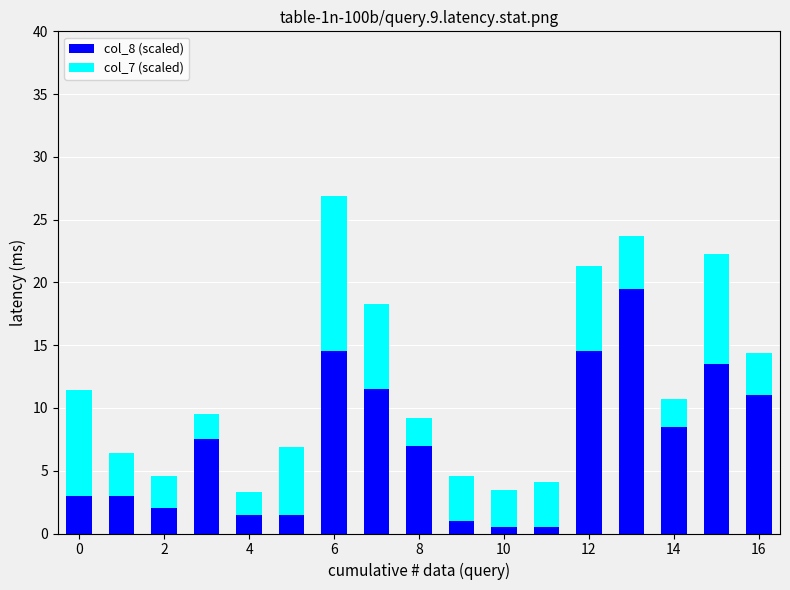

Does the chart contain any negative values?

No